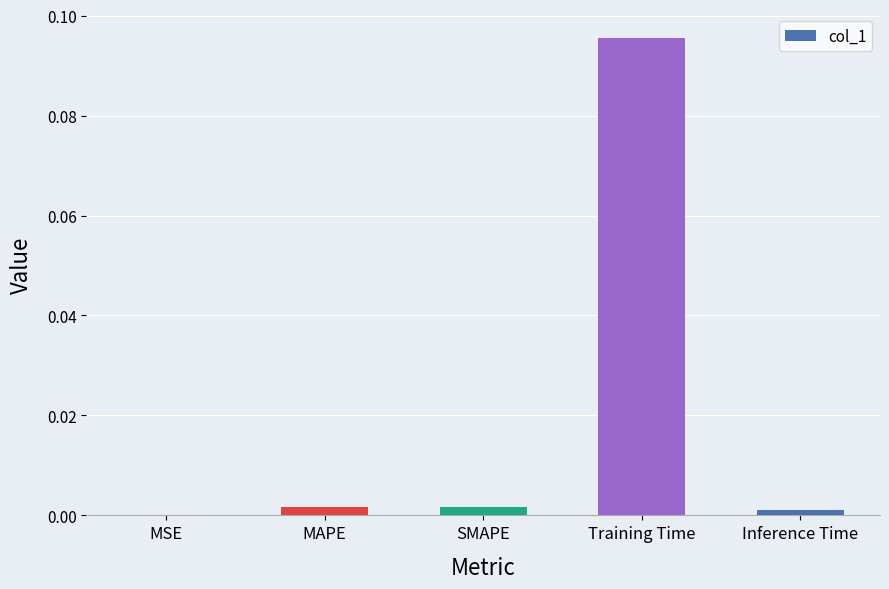

The value at MAPE is 0.0. True or false?

True